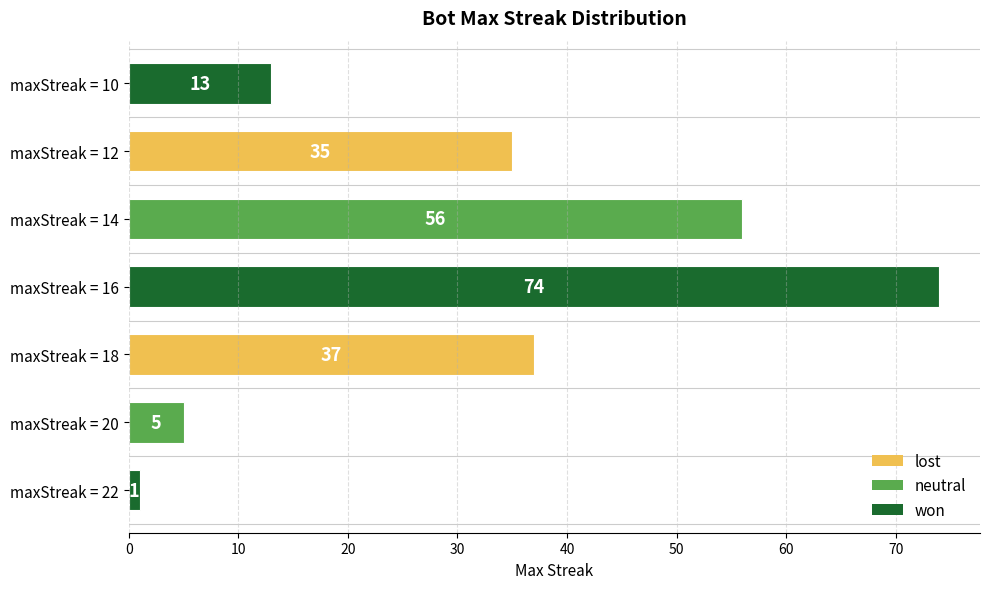

Reading bottom to top, what are all the values shown in this chart?

1	5	37	74	56	35	13